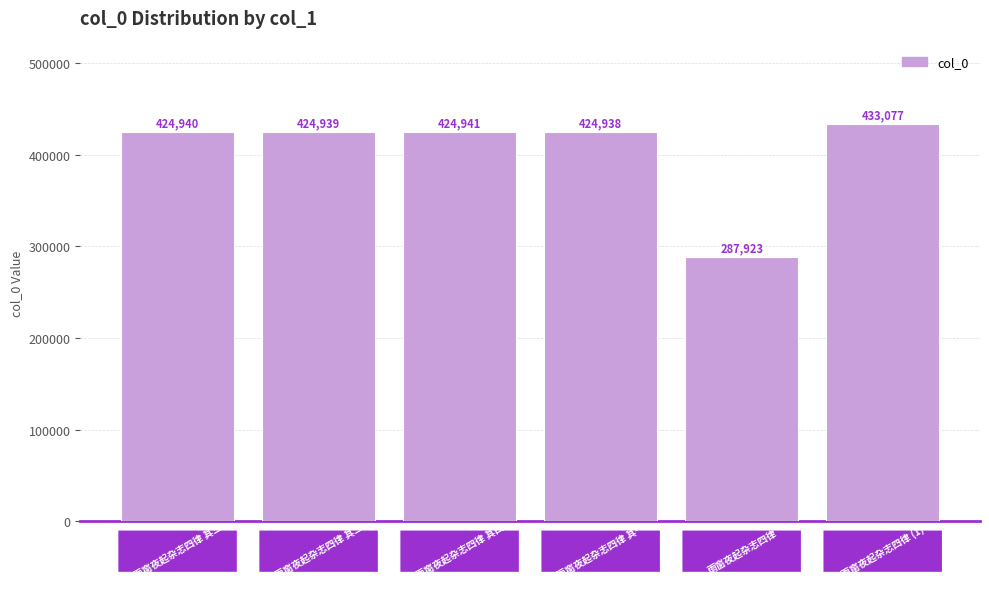

What is the value of the 4th bar from the left?

424938